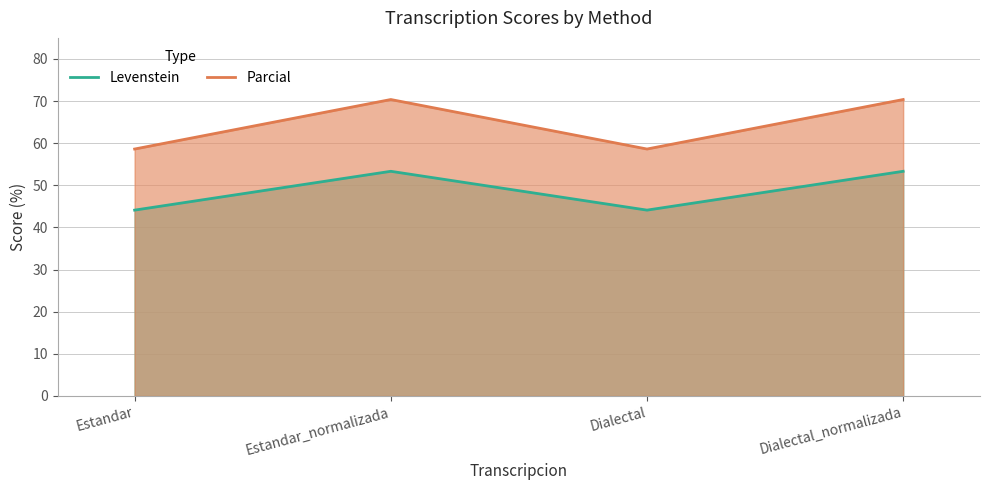

Reading left to right, list all the values displayed in this chart.

Levenstein: 44.1	53.3	44.1	53.3
Parcial: 58.6	70.4	58.6	70.4